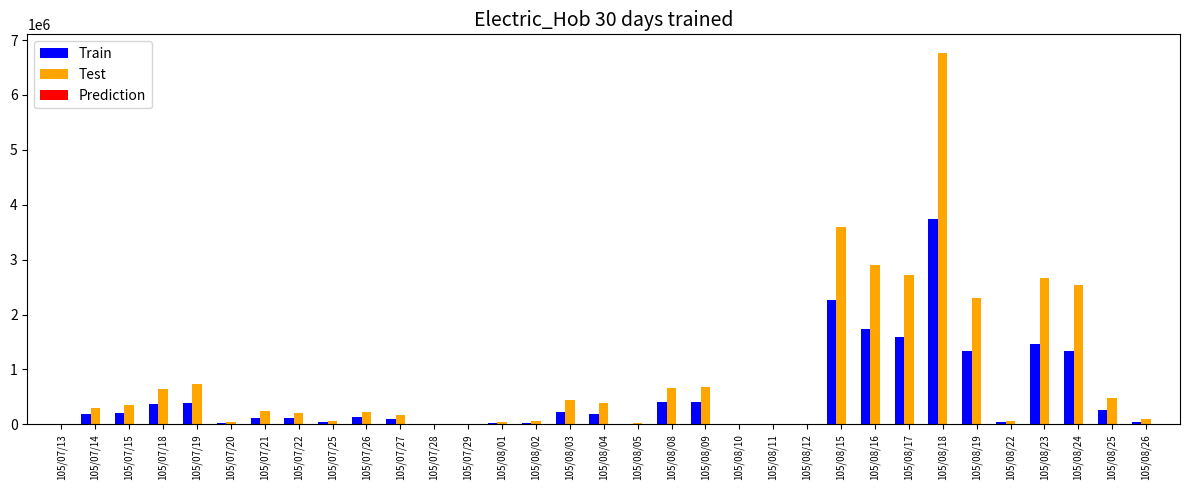

The value of Test at 105/08/08 is 1000566. True or false?

False